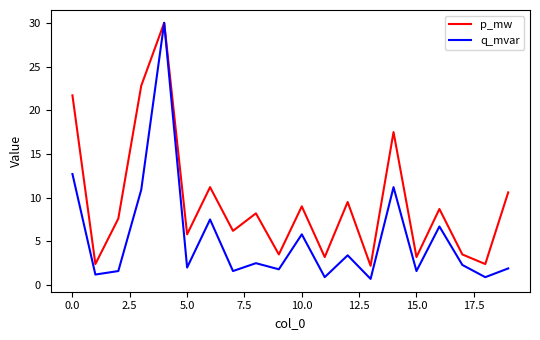

Rank the series by their average value, from lowest to highest.

q_mvar, p_mw